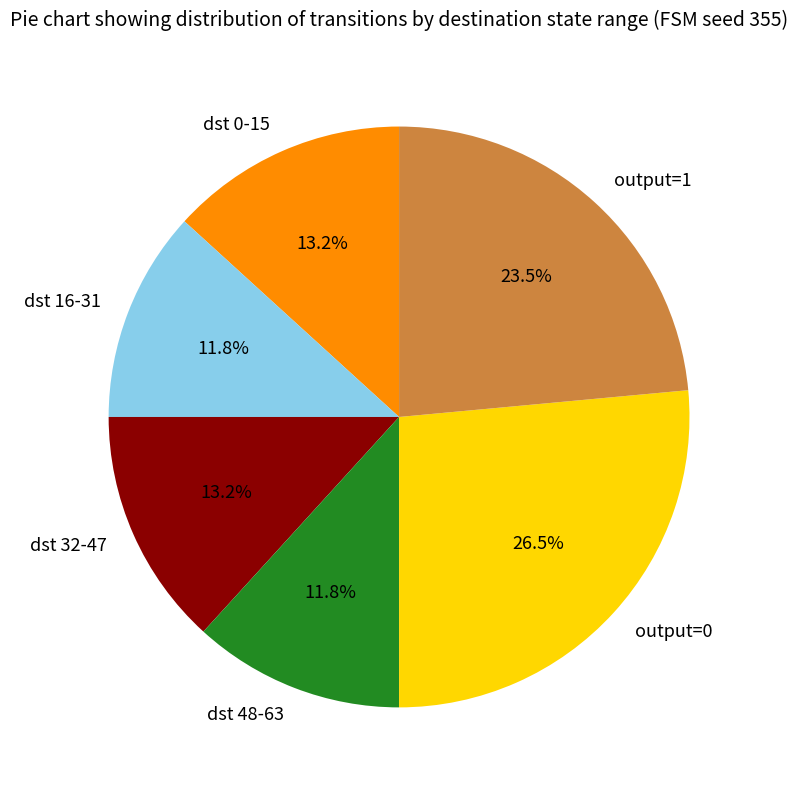

Which category has the biggest portion of the pie?

output=0